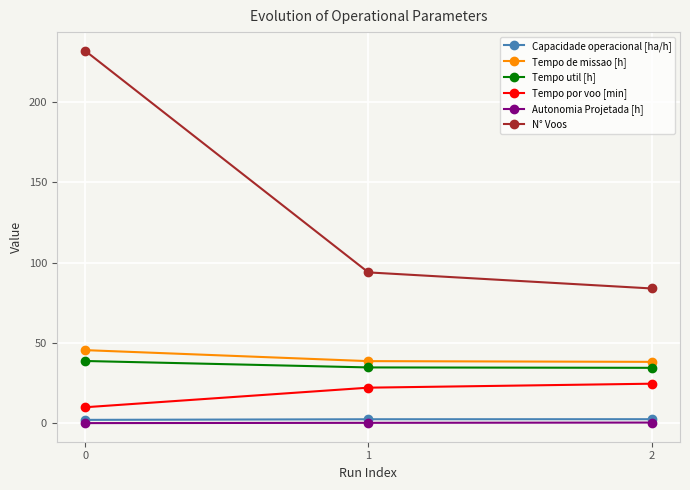

What is the difference between the maximum and minimum values in the N° Voos series?

148.0